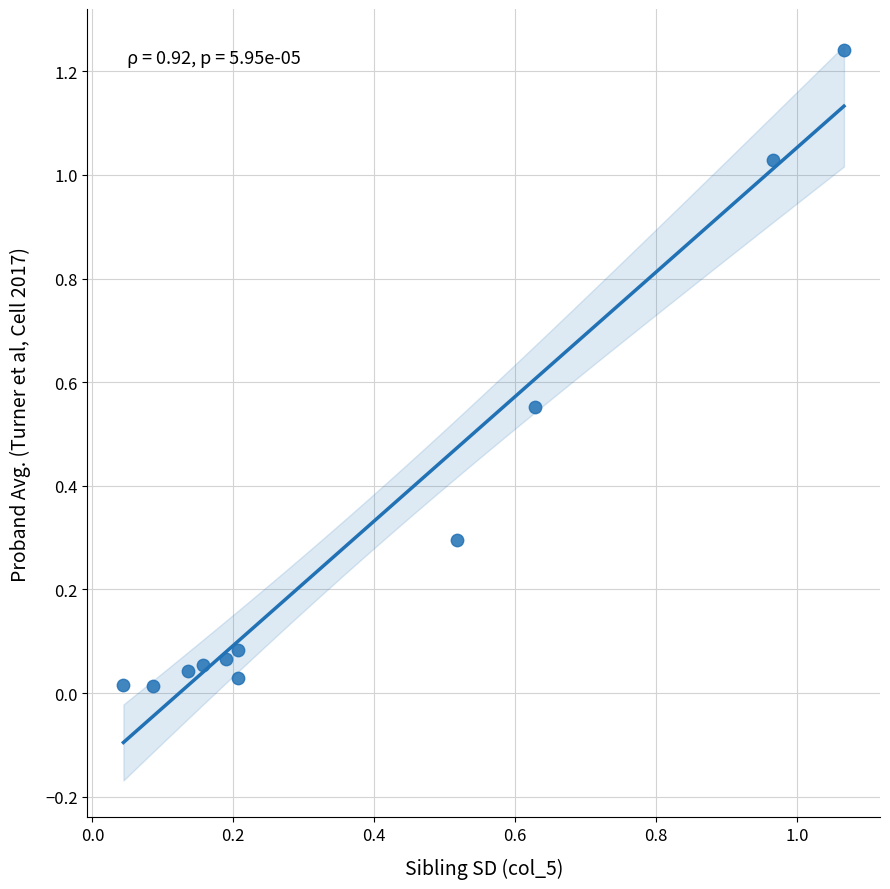

What is the average Y value?

0.3